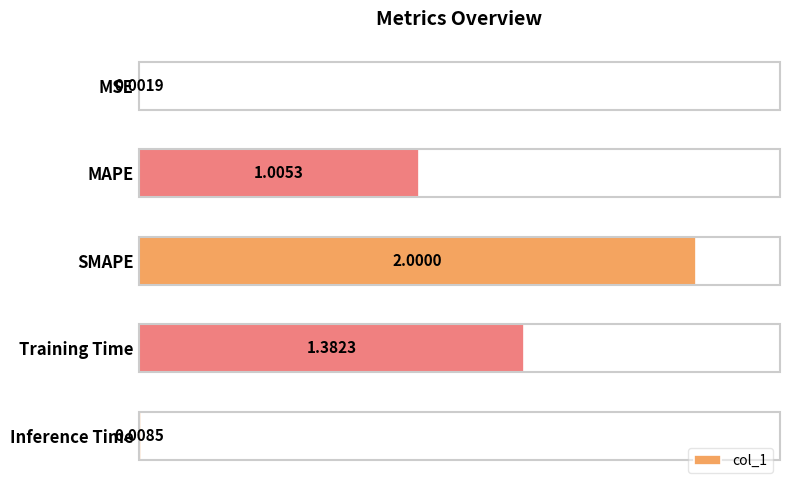

Which category has the highest value across all series?

SMAPE